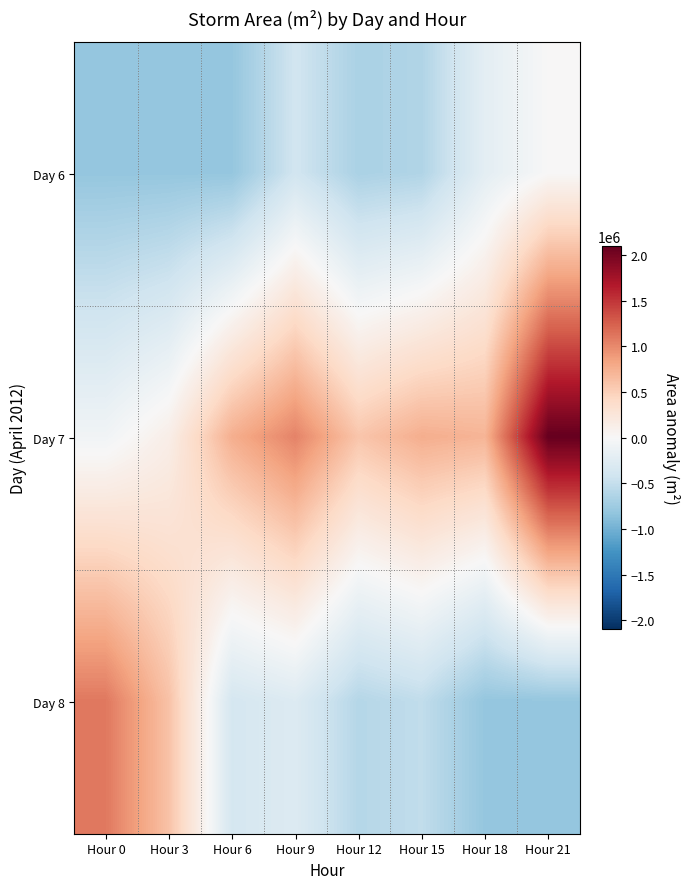

Reading left to right, what are all the values shown in this chart?

Day 6: Hour 0=-811744.8	Hour 3=-811744.8	Hour 6=-811119.8	Hour 9=-401744.8	Hour 12=-670494.8	Hour 15=-628619.8	Hour 18=-208619.8	Hour 21=3880.2
Day 7: Hour 0=-69869.8	Hour 3=133255.2	Hour 6=757005.2	Hour 9=1040755.2	Hour 12=582005.2	Hour 15=760755.2	Hour 18=713880.2	Hour 21=2094505.2
Day 8: Hour 0=1103255.2	Hour 3=609505.2	Hour 6=-362369.8	Hour 9=-279869.8	Hour 12=-600494.8	Hour 15=-518619.8	Hour 18=-811744.8	Hour 21=-811744.8